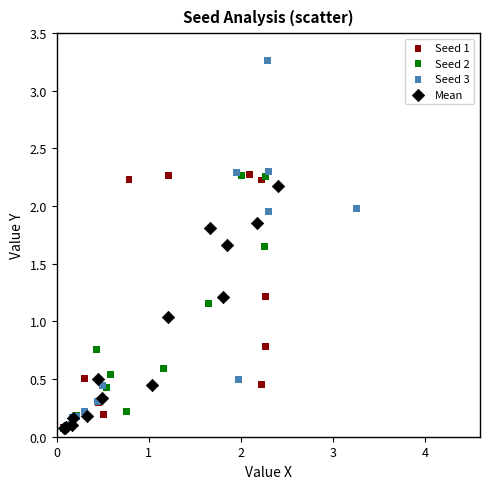

Which series reaches the maximum Y coordinate?

Seed 3